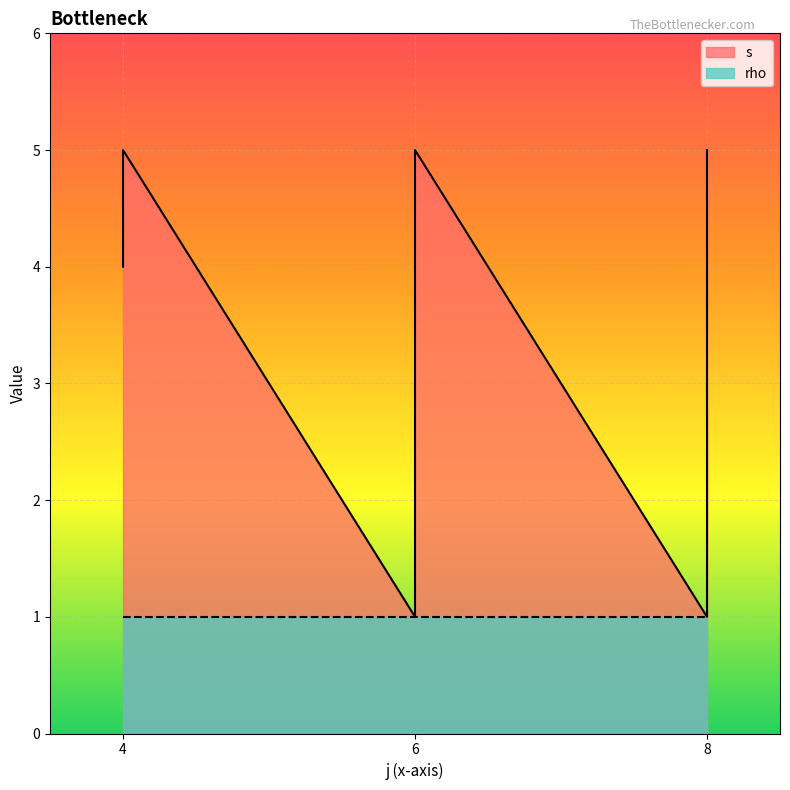

Approximately how many times larger is the value at 6 compared to 6?

2.5